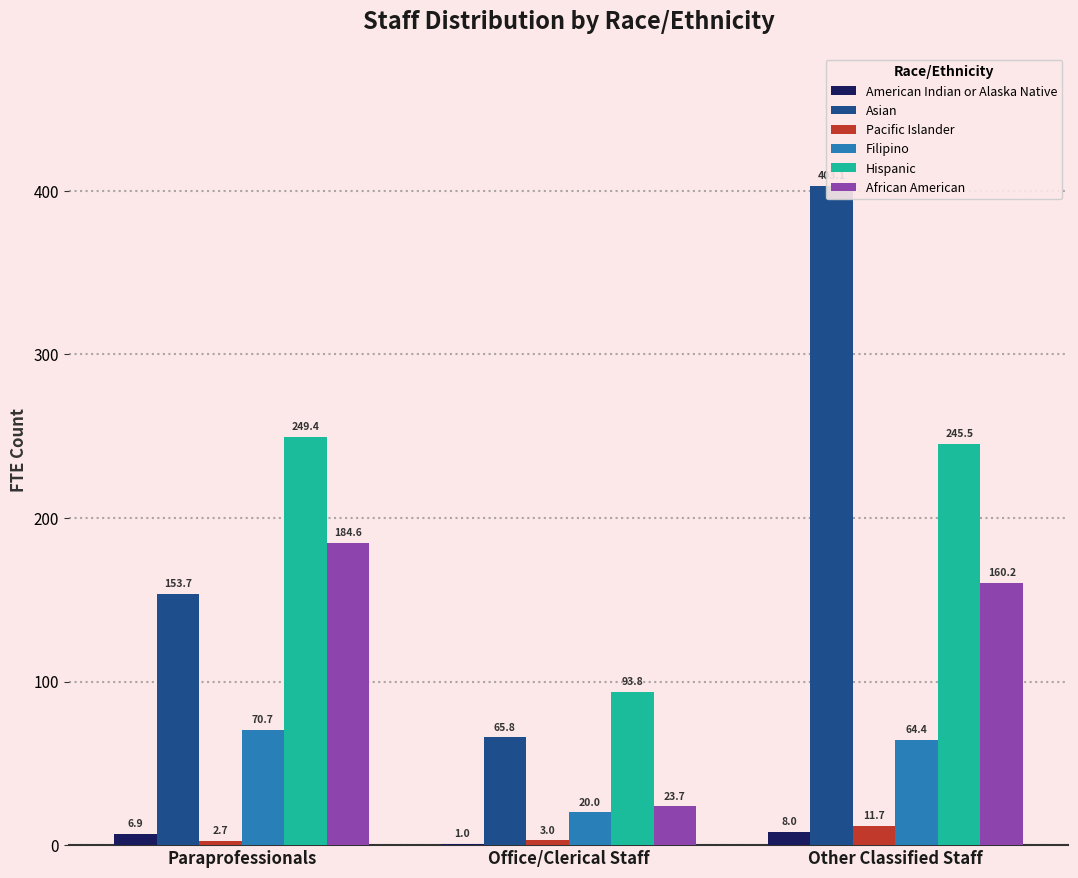

How many data points in Pacific Islander are less than 3?

1